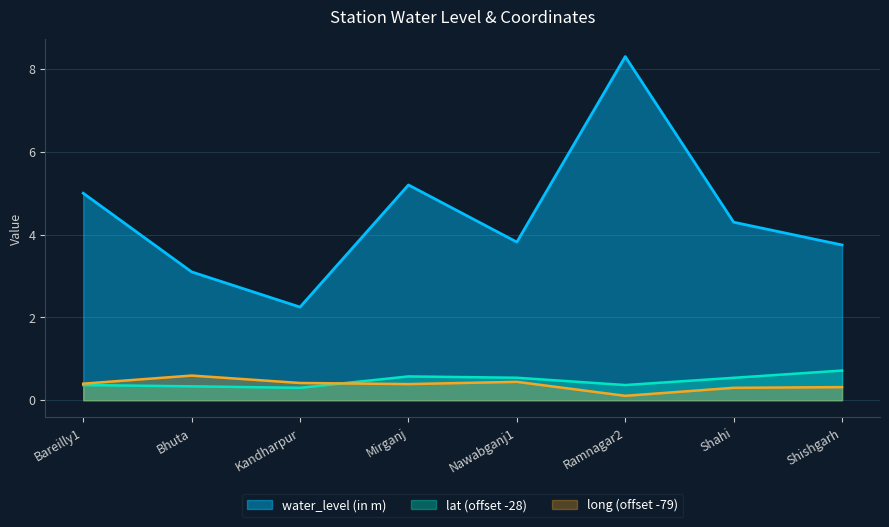

Is the value of water_level (in m) at Shishgarh greater than the value of long at Bareilly1?

Yes